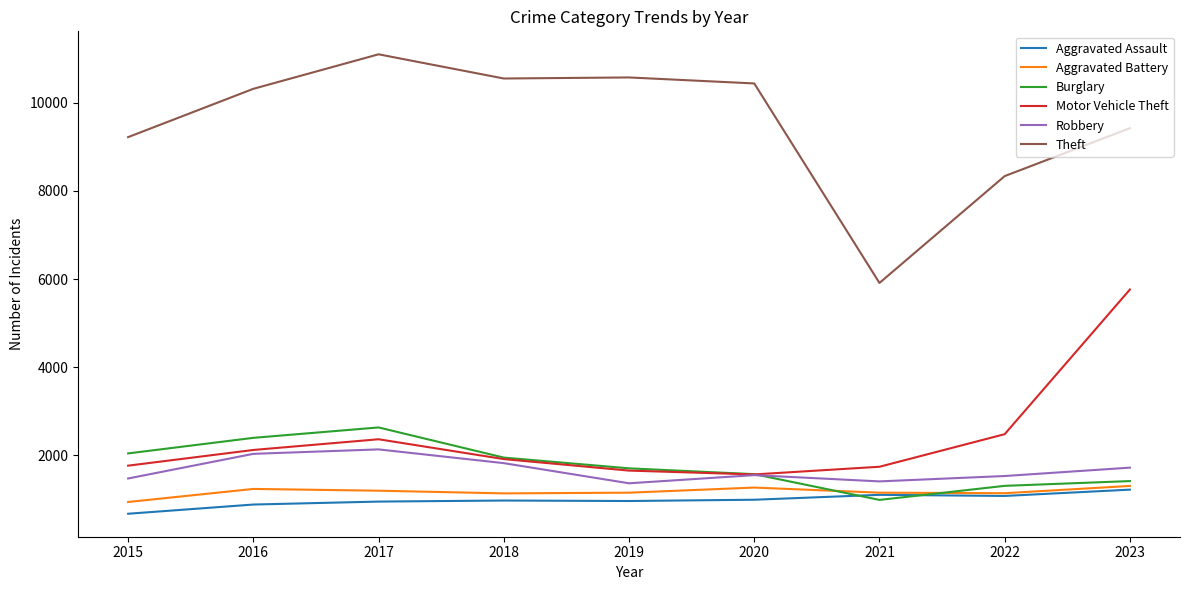

What is the highest value of the Aggravated Battery series?

1306